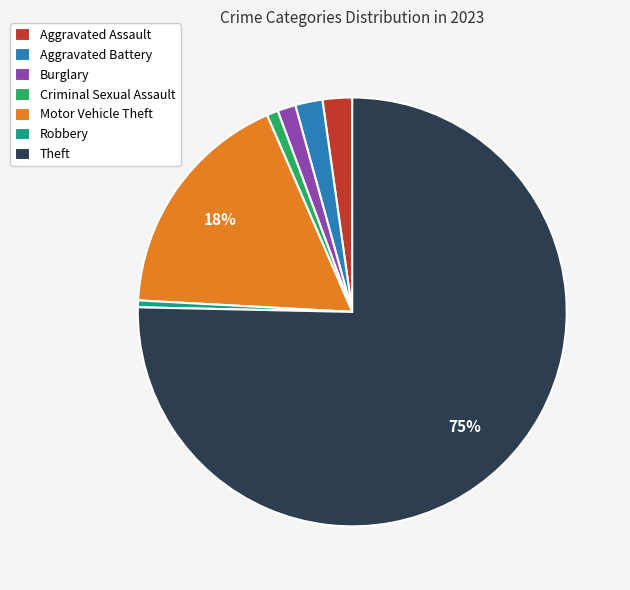

Combined, do Motor Vehicle Theft and Criminal Sexual Assault account for over 50%?

No